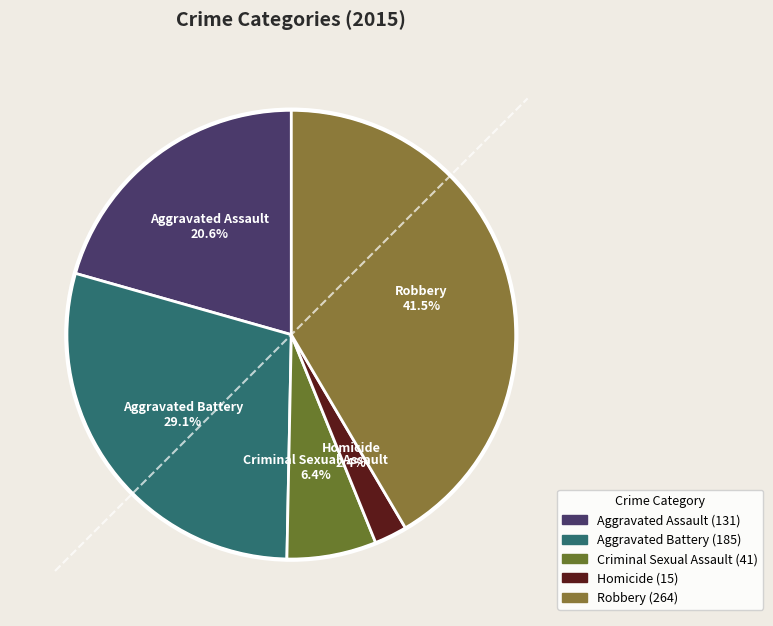

What portion of the pie excludes Homicide?

97.6%